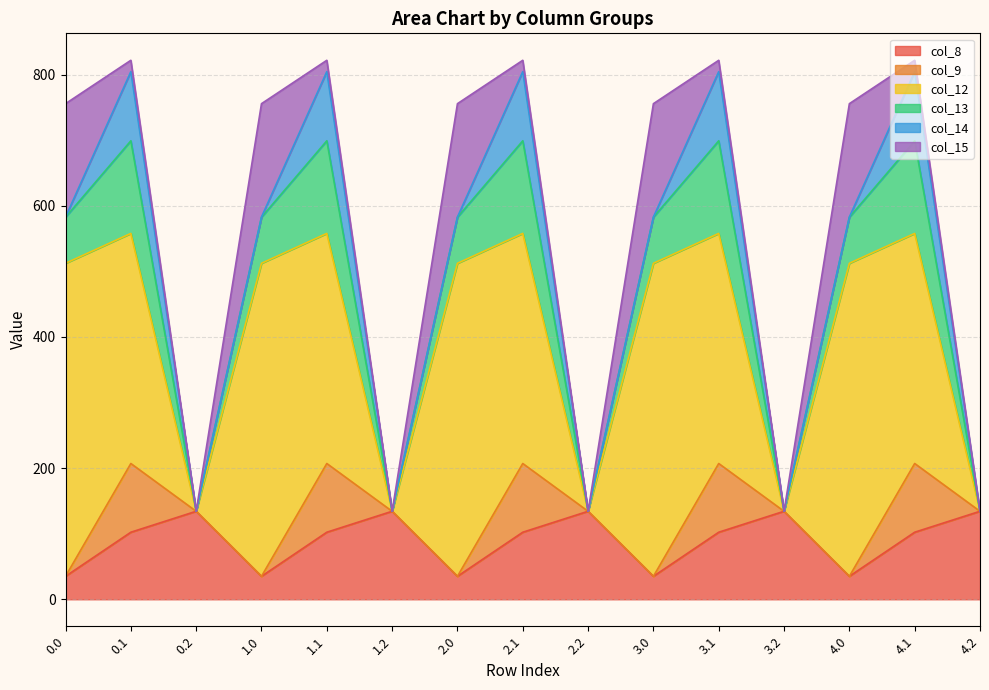

What is the approximate value of col_14 at 3.0?

0.3